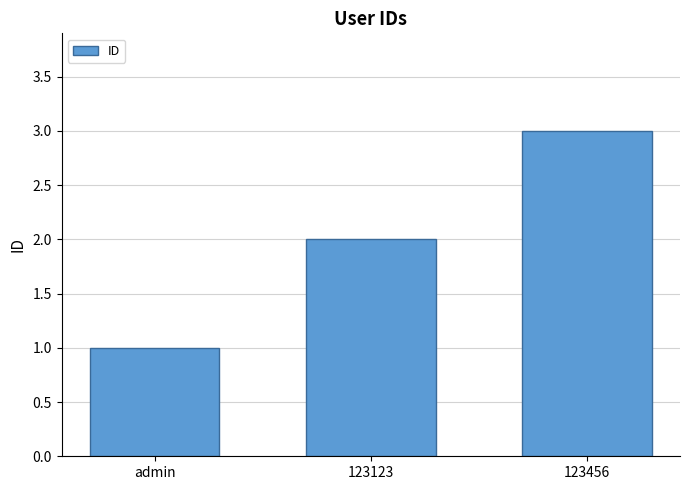

What is the value of the 3rd bar from the left?

3